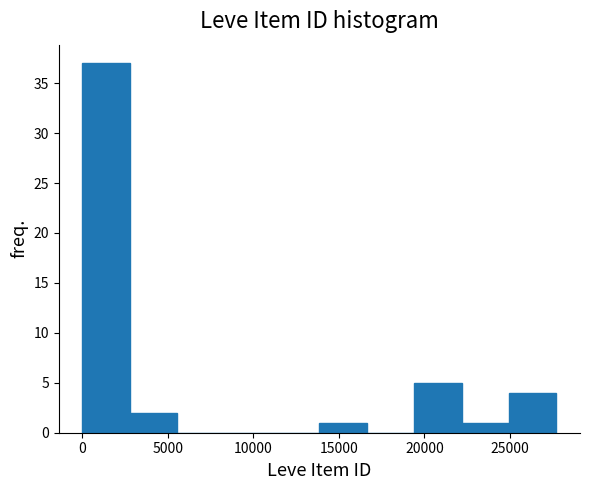

What is the height of the bar covering 14000 to 16500 on the x-axis? Neither the bar edges nor the heights are printed on the chart, so give them approximately, as read against the axes.

1